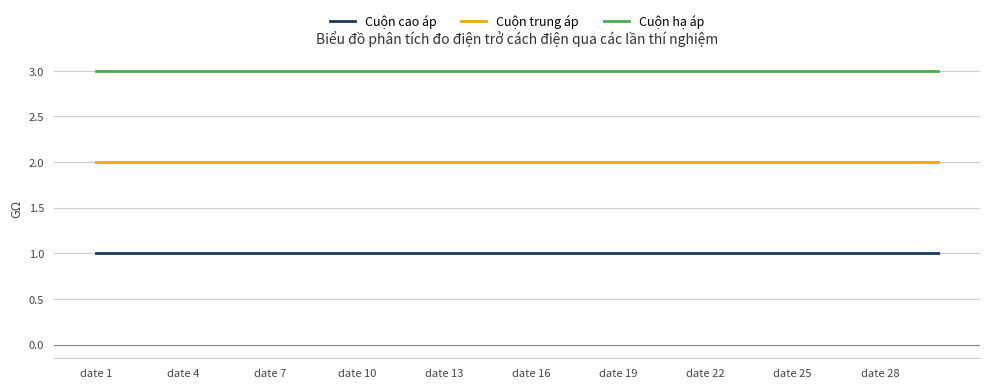

What is the average value of the Cuộn hạ áp series?

3